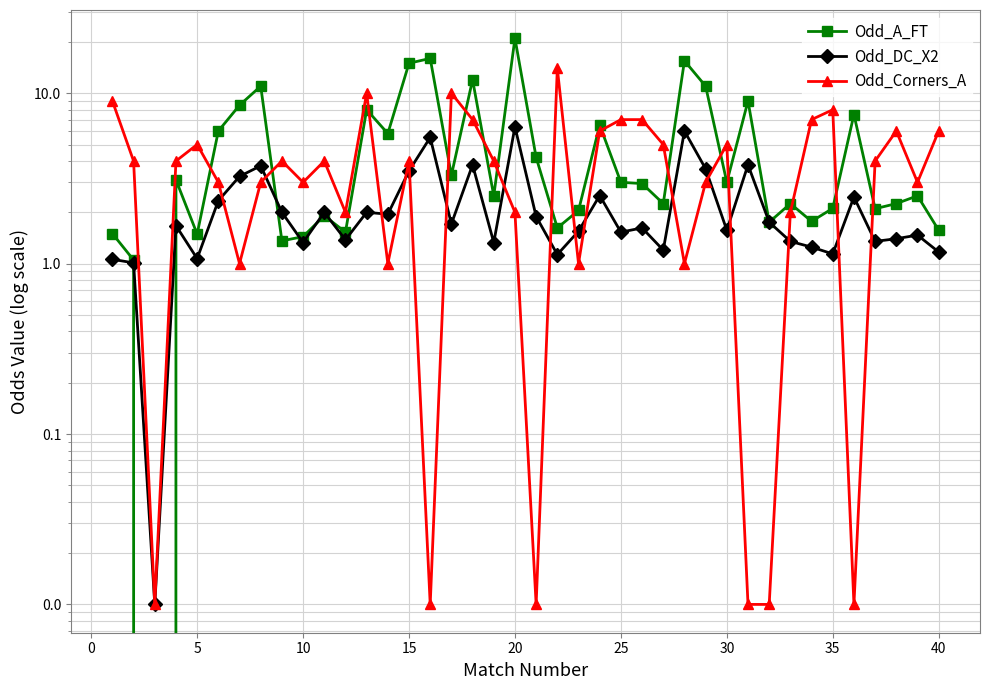

Which series has the largest range (max minus min)?

Odd_A_FT